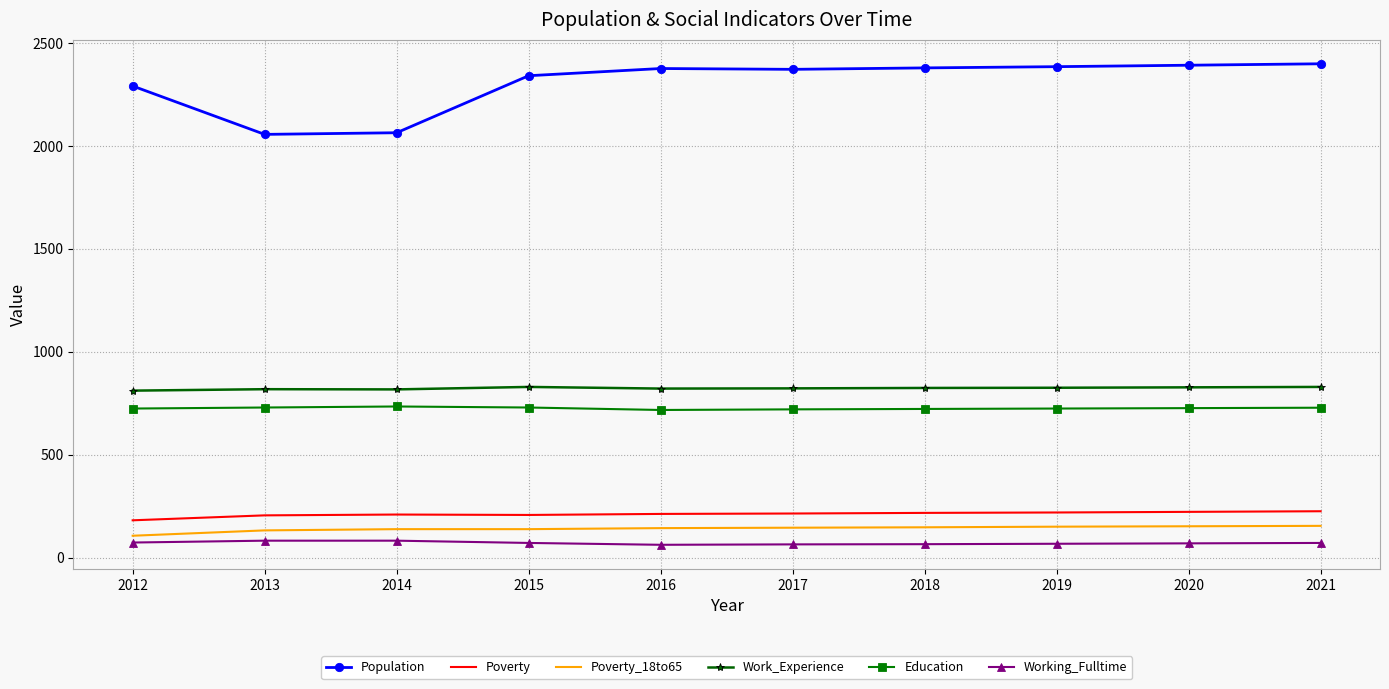

True or false: Population and Poverty_18to65 cross at least once.

False